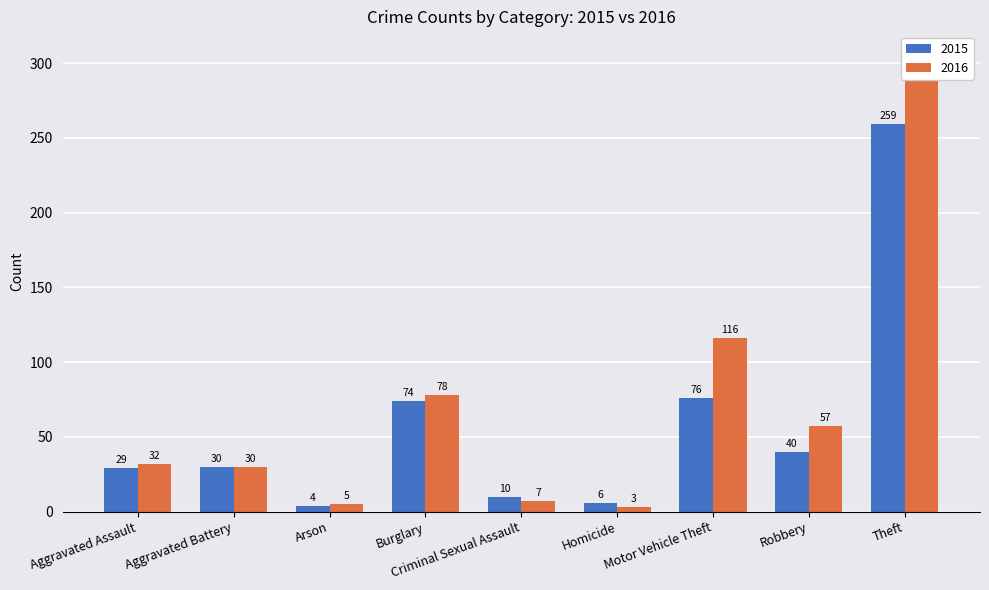

Which series has the largest total across all categories?

2016